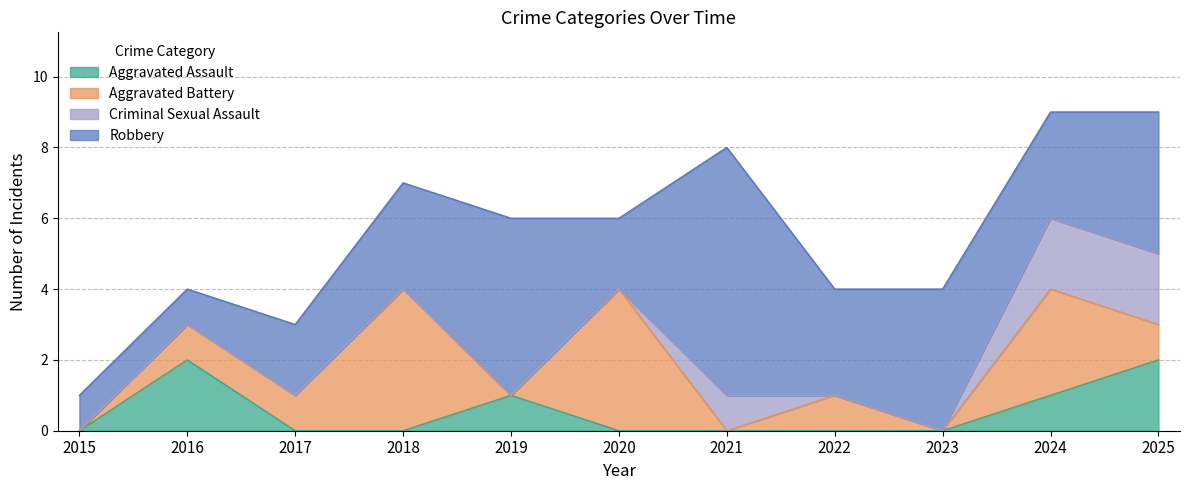

How many interior local peaks does the Robbery series have?

3